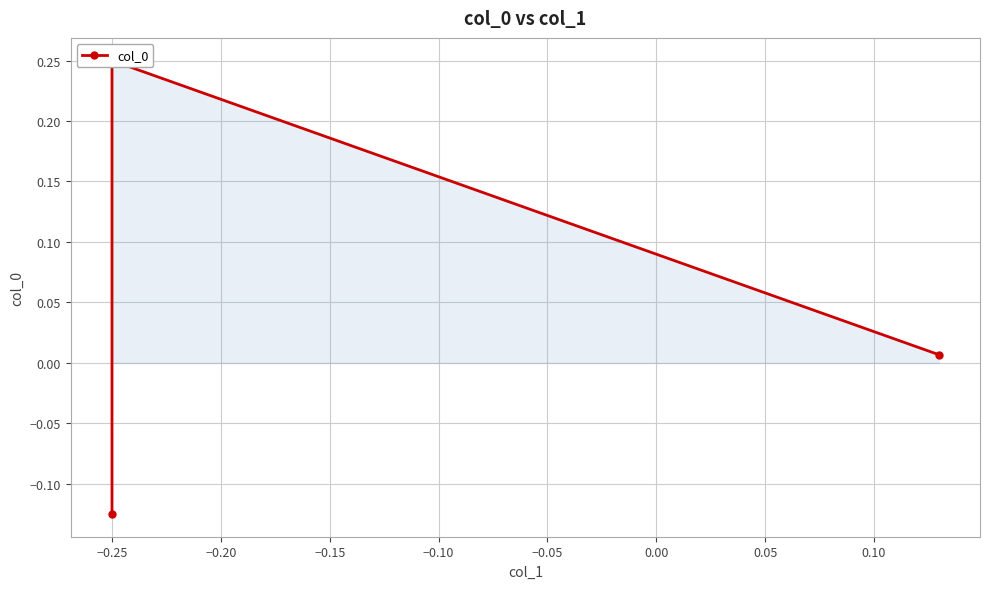

Which category has the highest value across all series?

−0.25